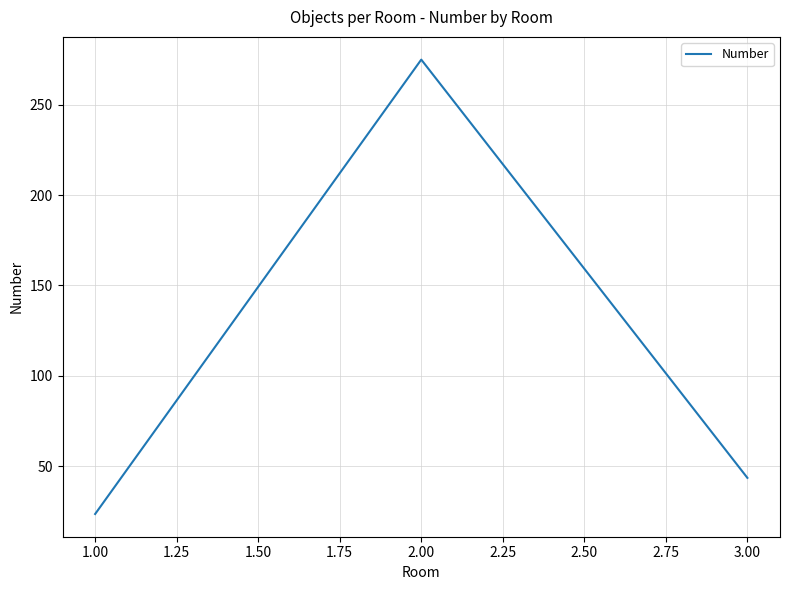

What is the change in value from 2.00 to 3.00?

-231.5